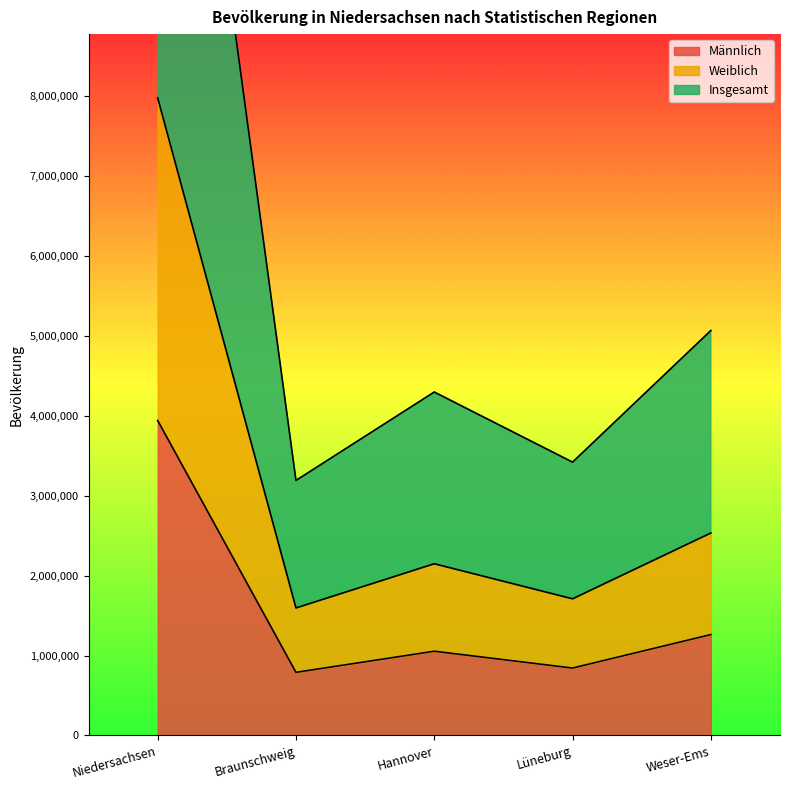

True or false: Weiblich and Insgesamt intersect in this chart.

False